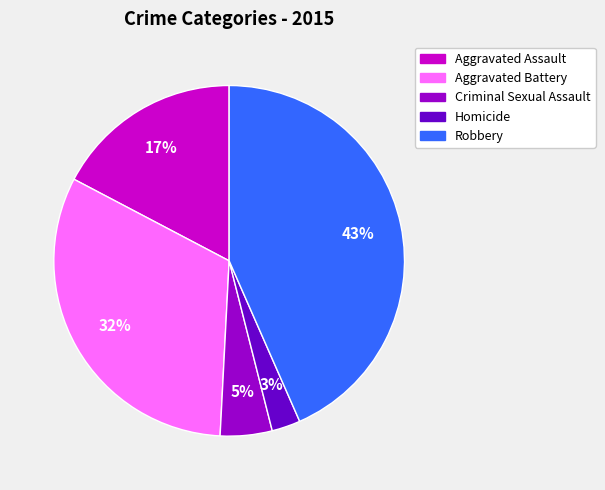

Is there any slice that represents more than half of the pie?

No